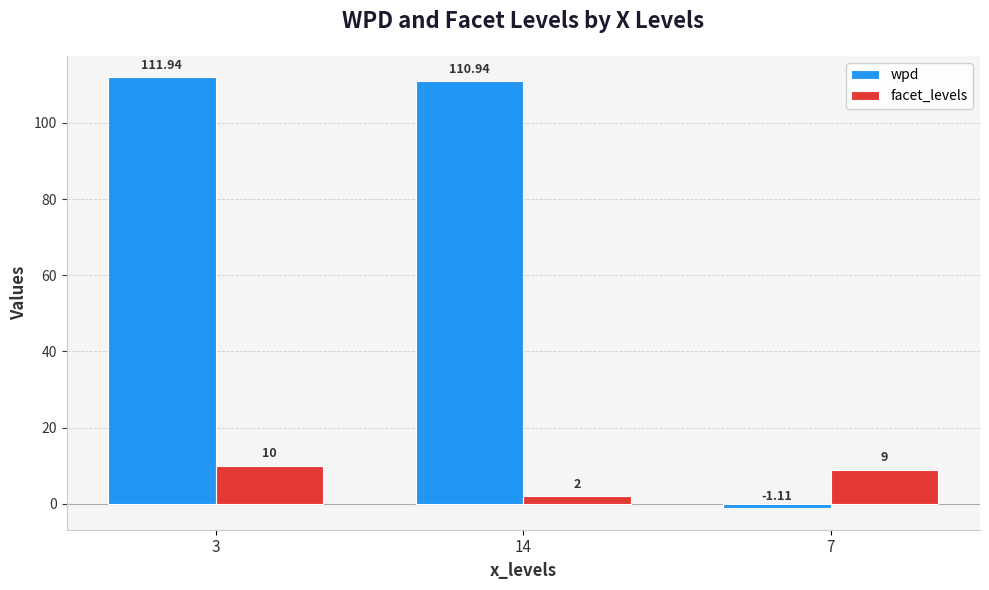

What is the sum of the facet_levels values at 7 and 3?

19.0